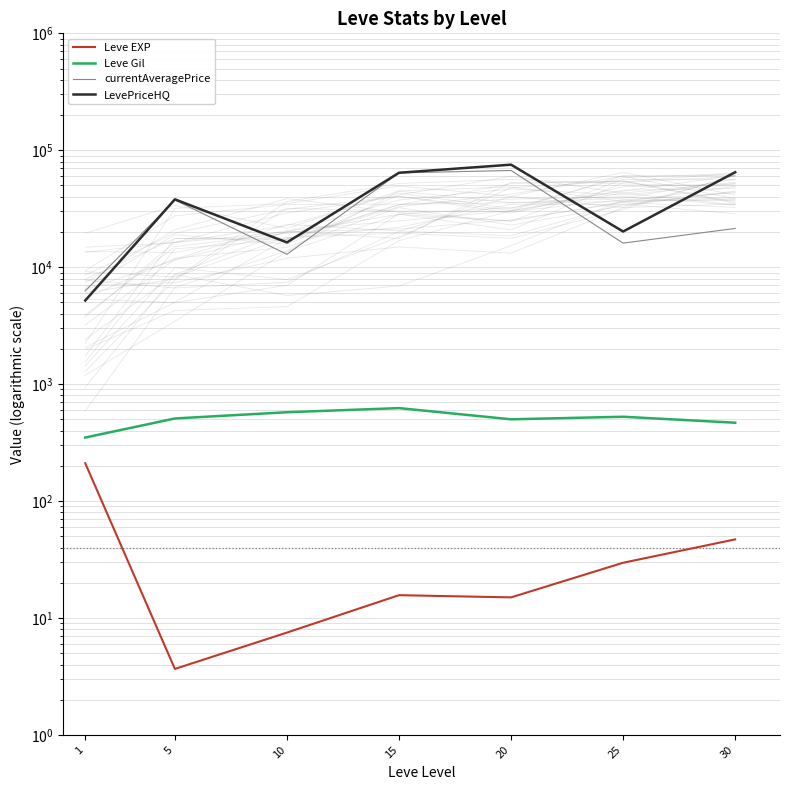

What is the value of the Leve EXP point at the 4th from the left?

15.7